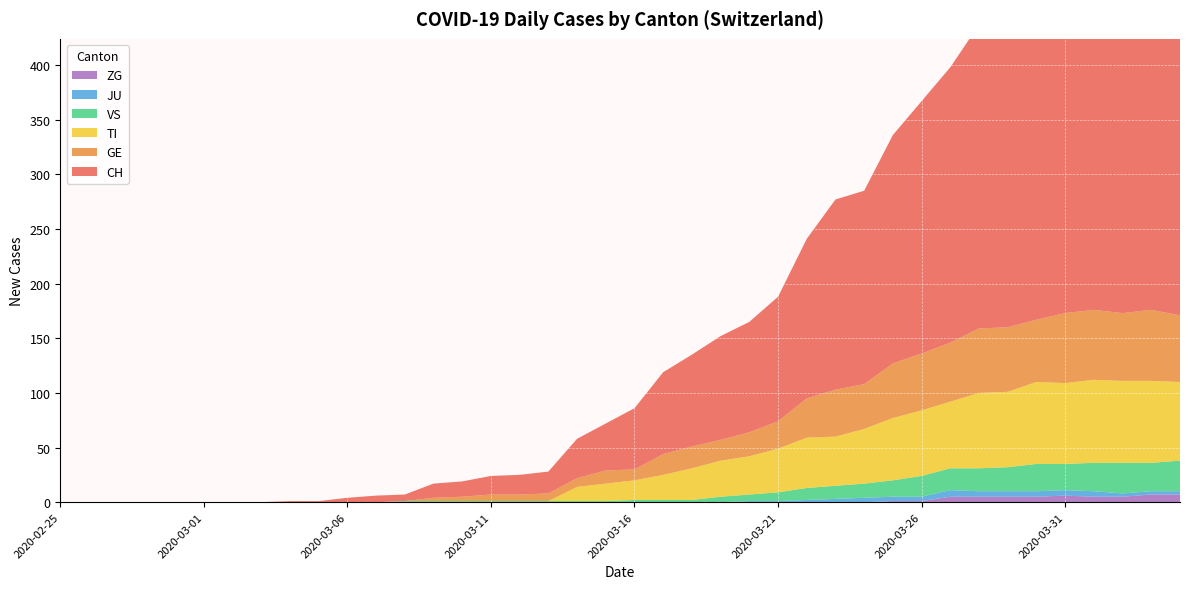

Reading left to right, extract all data points from this chart.

CH: 2020-02-25=0	2020-02-26=0	2020-02-27=0	2020-02-28=0	2020-02-29=0	2020-03-01=0	2020-03-02=0	2020-03-03=0	2020-03-04=1	2020-03-05=1	2020-03-06=4	2020-03-07=6	2020-03-08=6	2020-03-09=13	2020-03-10=14	2020-03-11=17	2020-03-12=18	2020-03-13=20	2020-03-14=36	2020-03-15=43	2020-03-16=56	2020-03-17=75	2020-03-18=84	2020-03-19=95	2020-03-20=101	2020-03-21=114	2020-03-22=146	2020-03-23=174	2020-03-24=177	2020-03-25=209	2020-03-26=231	2020-03-27=252	2020-03-28=278	2020-03-29=288	2020-03-30=334	2020-03-31=356	2020-04-01=382	2020-04-02=388	2020-04-03=394	2020-04-04=394
GE: 2020-02-25=0	2020-02-26=0	2020-02-27=0	2020-02-28=0	2020-02-29=0	2020-03-01=0	2020-03-02=0	2020-03-03=0	2020-03-04=0	2020-03-05=0	2020-03-06=0	2020-03-07=0	2020-03-08=0	2020-03-09=3	2020-03-10=4	2020-03-11=6	2020-03-12=6	2020-03-13=7	2020-03-14=8	2020-03-15=12	2020-03-16=10	2020-03-17=19	2020-03-18=20	2020-03-19=19	2020-03-20=22	2020-03-21=25	2020-03-22=36	2020-03-23=43	2020-03-24=41	2020-03-25=50	2020-03-26=52	2020-03-27=54	2020-03-28=59	2020-03-29=59	2020-03-30=57	2020-03-31=64	2020-04-01=64	2020-04-02=62	2020-04-03=65	2020-04-04=61
TI: 2020-02-25=0	2020-02-26=0	2020-02-27=0	2020-02-28=0	2020-02-29=0	2020-03-01=0	2020-03-02=0	2020-03-03=0	2020-03-04=0	2020-03-05=0	2020-03-06=0	2020-03-07=0	2020-03-08=0	2020-03-09=0	2020-03-10=0	2020-03-11=0	2020-03-12=0	2020-03-13=0	2020-03-14=13	2020-03-15=16	2020-03-16=18	2020-03-17=23	2020-03-18=29	2020-03-19=33	2020-03-20=35	2020-03-21=40	2020-03-22=46	2020-03-23=45	2020-03-24=50	2020-03-25=57	2020-03-26=60	2020-03-27=61	2020-03-28=69	2020-03-29=69	2020-03-30=75	2020-03-31=74	2020-04-01=76	2020-04-02=75	2020-04-03=75	2020-04-04=72
VS: 2020-02-25=0	2020-02-26=0	2020-02-27=0	2020-02-28=0	2020-02-29=0	2020-03-01=0	2020-03-02=0	2020-03-03=0	2020-03-04=0	2020-03-05=0	2020-03-06=0	2020-03-07=0	2020-03-08=1	2020-03-09=1	2020-03-10=1	2020-03-11=1	2020-03-12=1	2020-03-13=1	2020-03-14=1	2020-03-15=1	2020-03-16=2	2020-03-17=2	2020-03-18=2	2020-03-19=5	2020-03-20=6	2020-03-21=8	2020-03-22=11	2020-03-23=12	2020-03-24=13	2020-03-25=15	2020-03-26=19	2020-03-27=20	2020-03-28=21	2020-03-29=22	2020-03-30=25	2020-03-31=24	2020-04-01=26	2020-04-02=28	2020-04-03=26	2020-04-04=28
JU: 2020-02-25=0	2020-02-26=0	2020-02-27=0	2020-02-28=0	2020-02-29=0	2020-03-01=0	2020-03-02=0	2020-03-03=0	2020-03-04=0	2020-03-05=0	2020-03-06=0	2020-03-07=0	2020-03-08=0	2020-03-09=0	2020-03-10=0	2020-03-11=0	2020-03-12=0	2020-03-13=0	2020-03-14=0	2020-03-15=0	2020-03-16=0	2020-03-17=0	2020-03-18=0	2020-03-19=0	2020-03-20=1	2020-03-21=1	2020-03-22=2	2020-03-23=3	2020-03-24=4	2020-03-25=4	2020-03-26=4	2020-03-27=6	2020-03-28=5	2020-03-29=5	2020-03-30=5	2020-03-31=5	2020-04-01=5	2020-04-02=3	2020-04-03=3	2020-04-04=3
ZG: 2020-02-25=0	2020-02-26=0	2020-02-27=0	2020-02-28=0	2020-02-29=0	2020-03-01=0	2020-03-02=0	2020-03-03=0	2020-03-04=0	2020-03-05=0	2020-03-06=0	2020-03-07=0	2020-03-08=0	2020-03-09=0	2020-03-10=0	2020-03-11=0	2020-03-12=0	2020-03-13=0	2020-03-14=0	2020-03-15=0	2020-03-16=0	2020-03-17=0	2020-03-18=0	2020-03-19=0	2020-03-20=0	2020-03-21=0	2020-03-22=0	2020-03-23=0	2020-03-24=0	2020-03-25=1	2020-03-26=1	2020-03-27=5	2020-03-28=5	2020-03-29=5	2020-03-30=5	2020-03-31=6	2020-04-01=5	2020-04-02=5	2020-04-03=7	2020-04-04=7